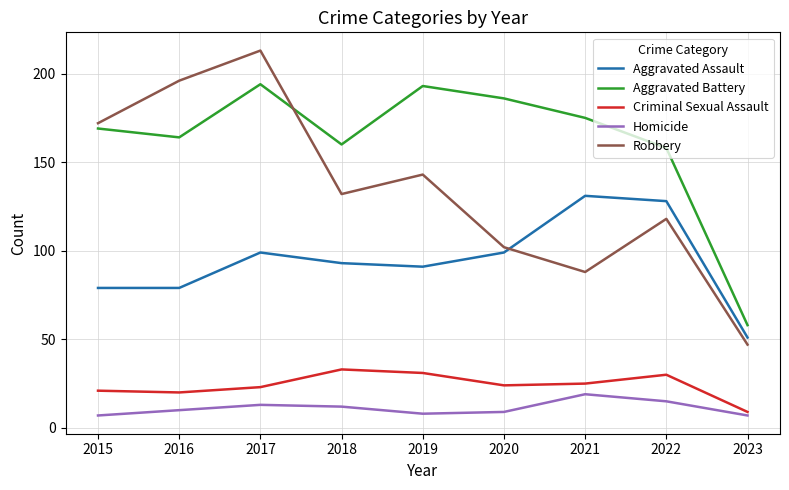

What is the difference between the highest and lowest values at 2015?

165